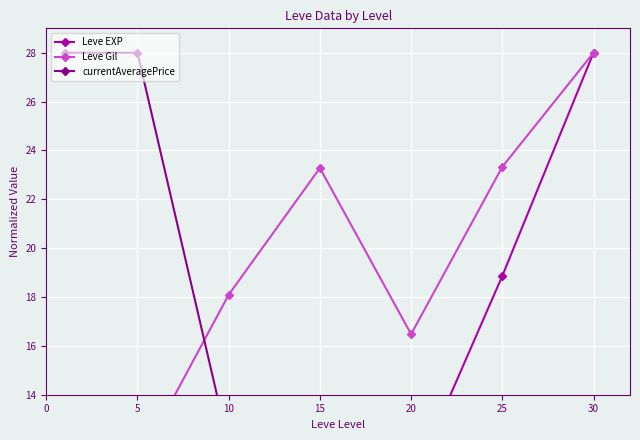

Count the number of categories in the chart.

7